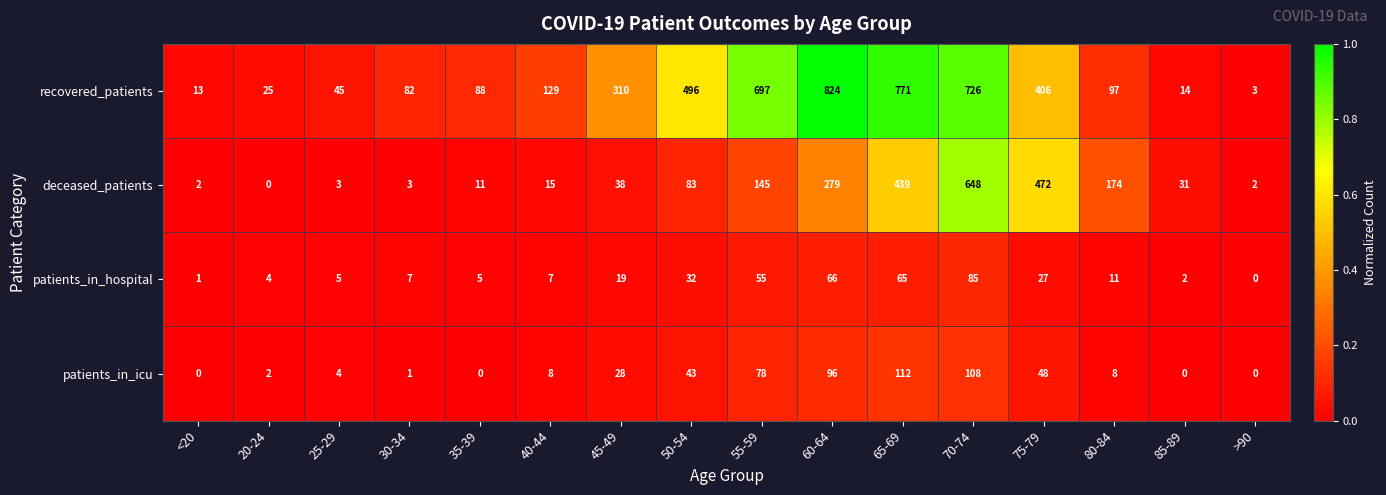

Between 25-29 and 65-69, which series saw the biggest shift?

recovered_patients